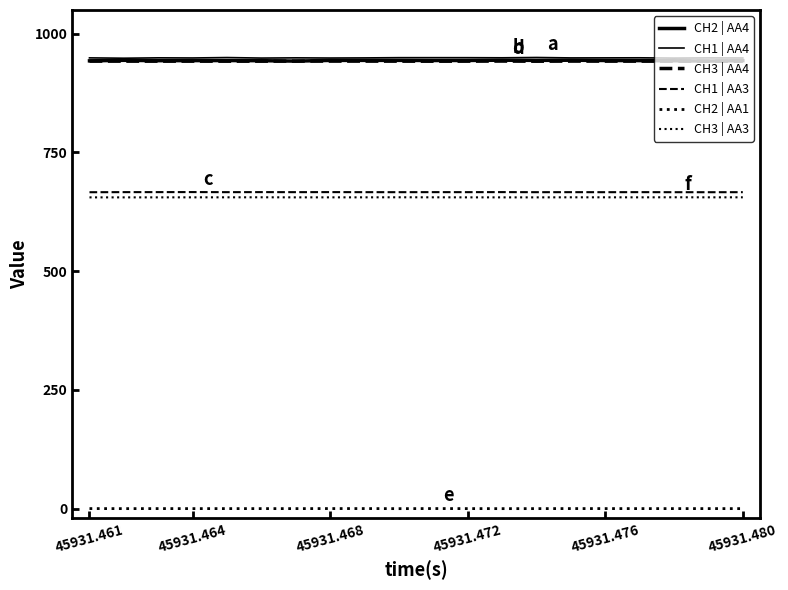

How many lines are shown in the chart?

6